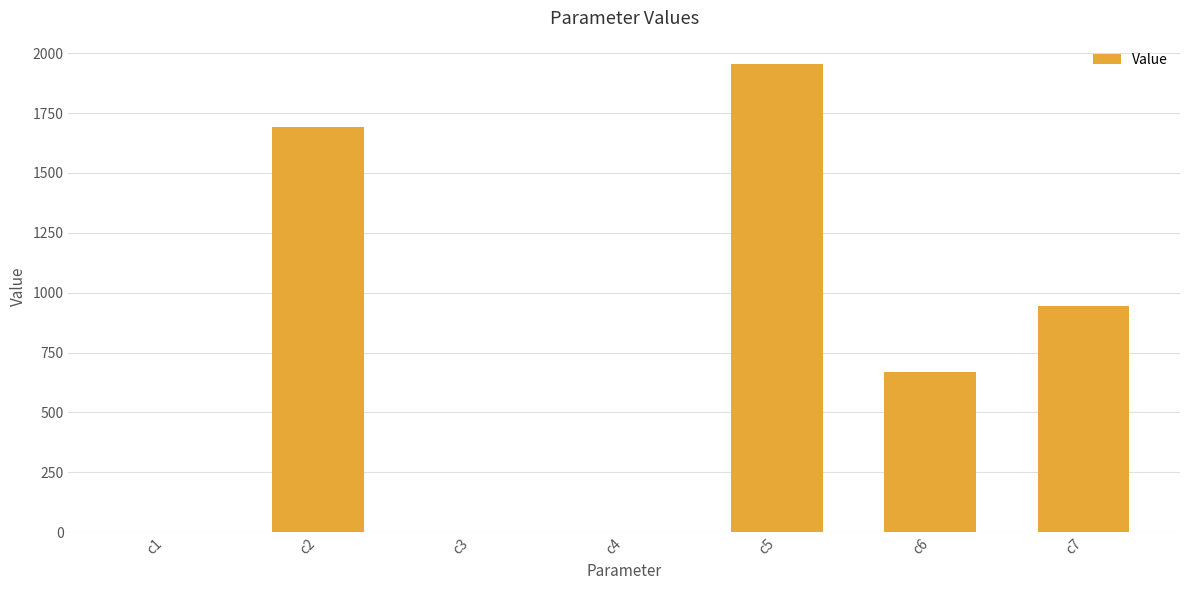

At which category does the chart reach its peak across all series?

c5